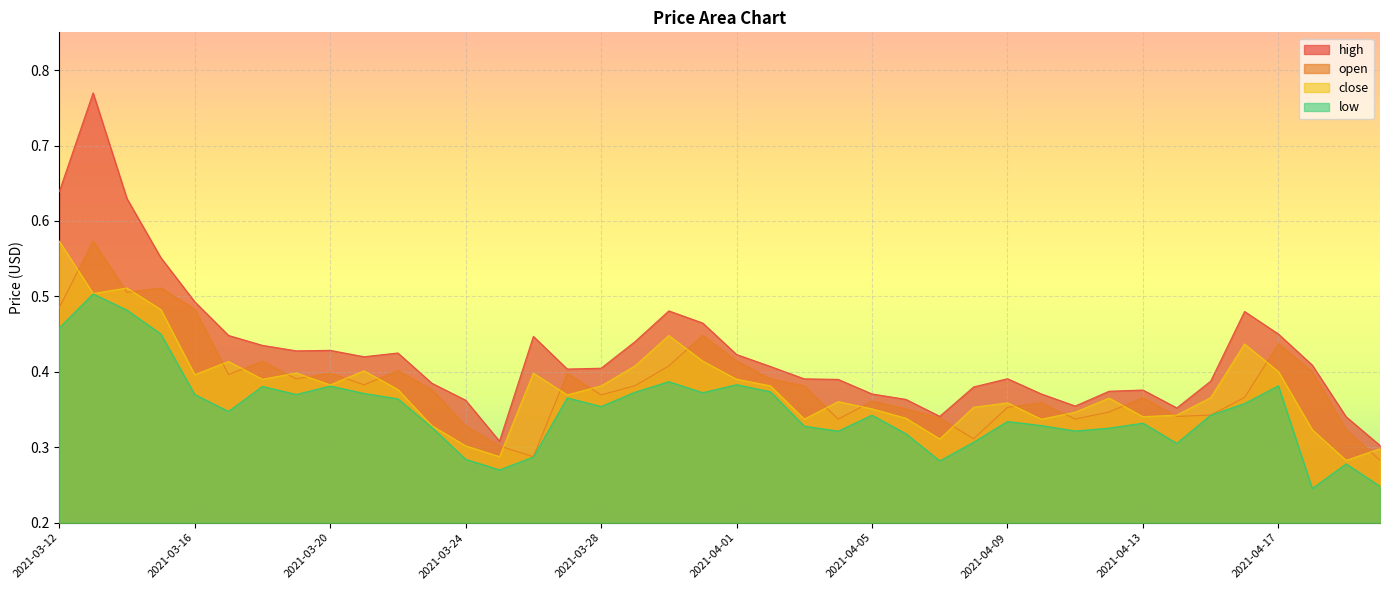

What is the minimum value shown in the chart?

0.2